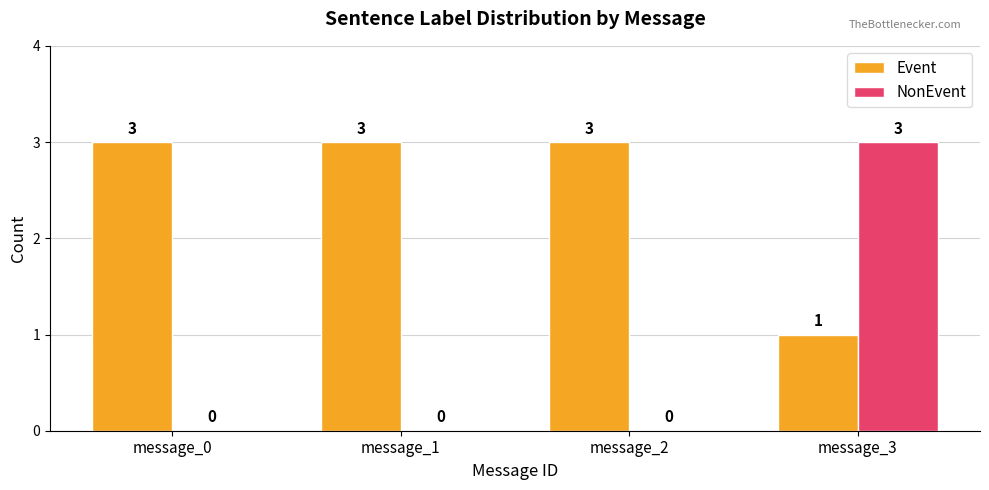

Read the Event value at message_1.

3